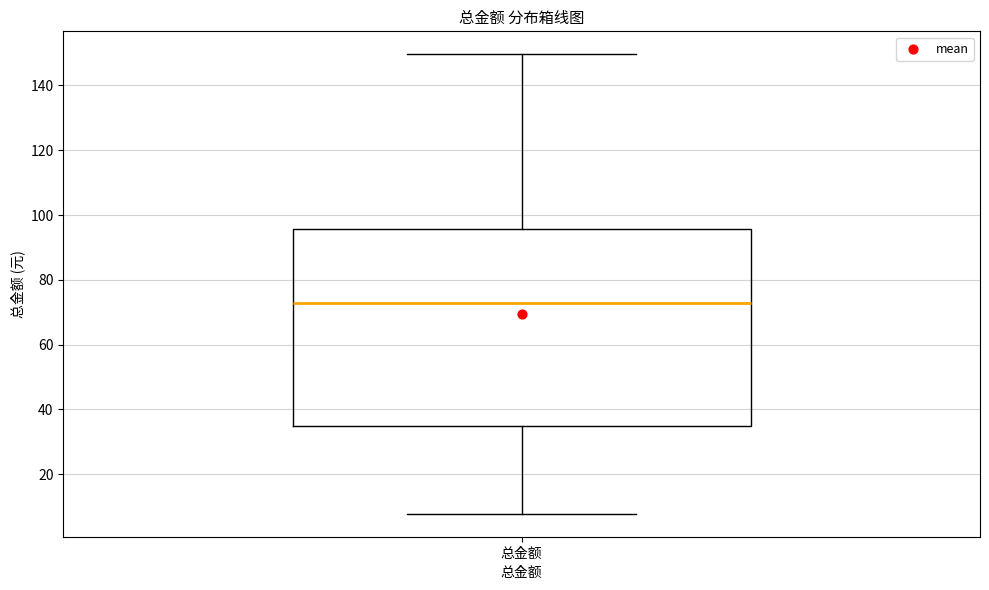

Transcribe this box plot: give where the median line is, the range the box spans, and where the two whiskers end, as read against the y-axis. The values are not printed on the chart, so give them approximately, as read against the axis.

median 72, box 34 to 96, whiskers 8 to 150